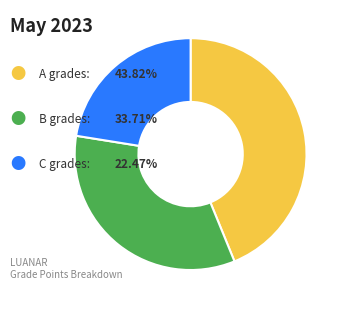

How many segments does this pie chart have?

3